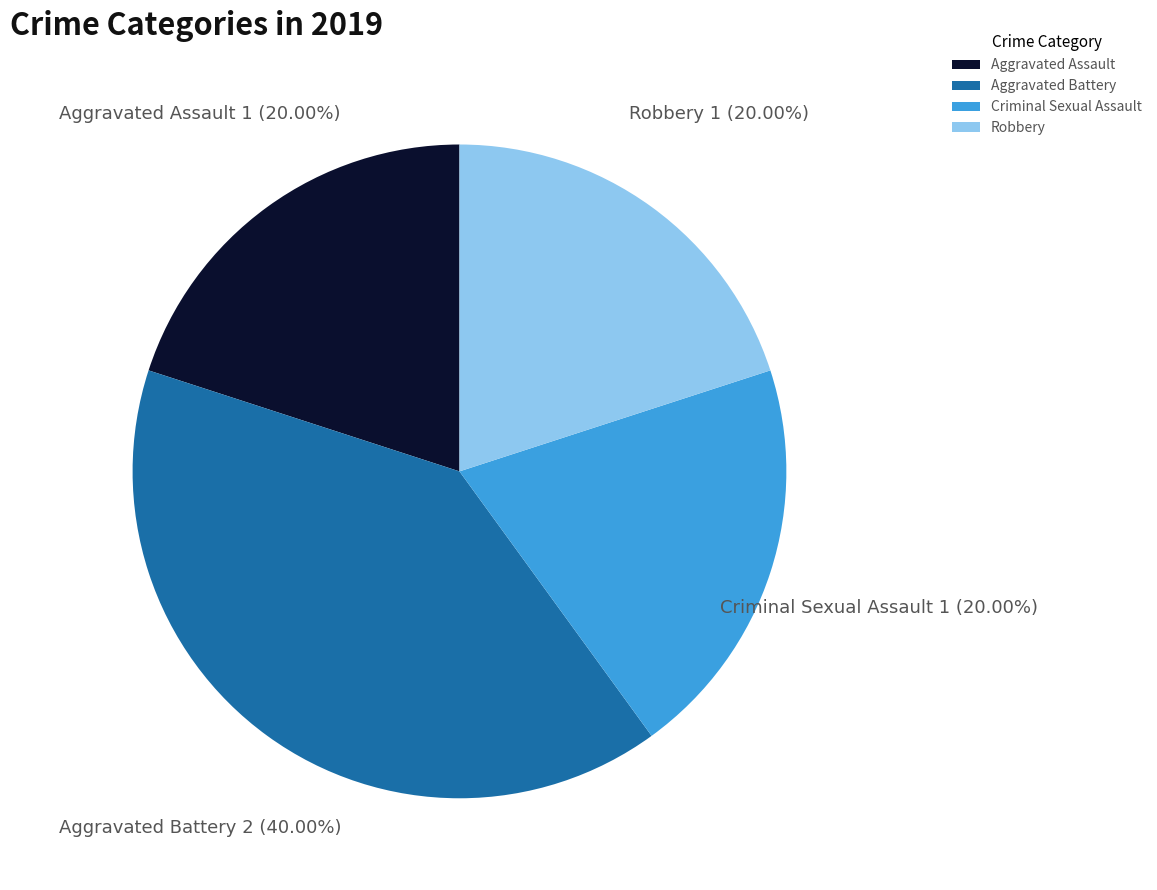

To the nearest percent, what is the difference between the largest and smallest slice percentages?

20%